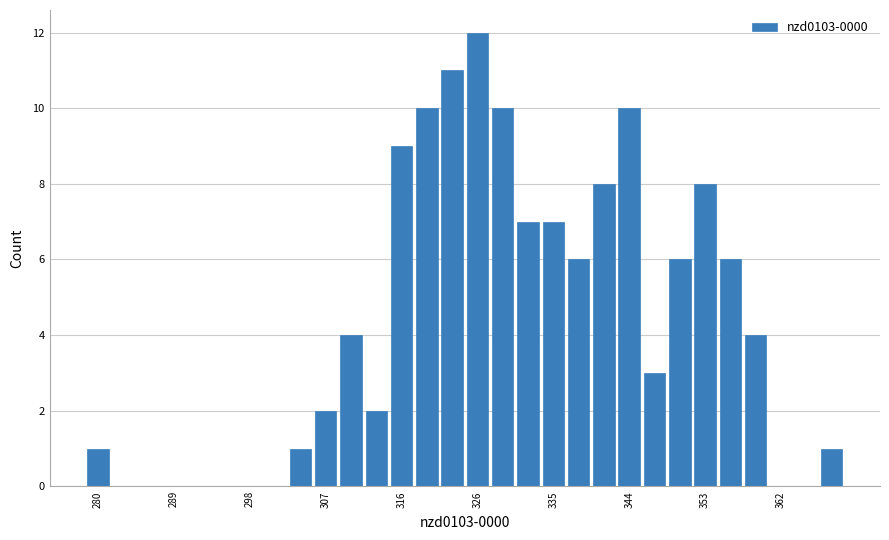

Read against the x-axis, roughly where is the centre of the tallest bar?

326